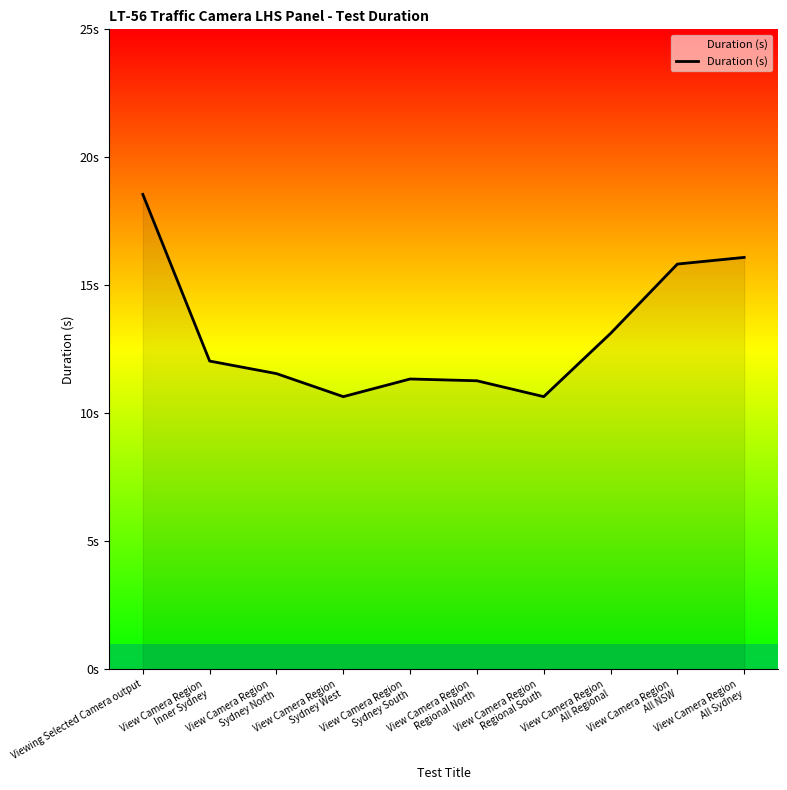

What is the difference between the maximum and minimum values?

7.9